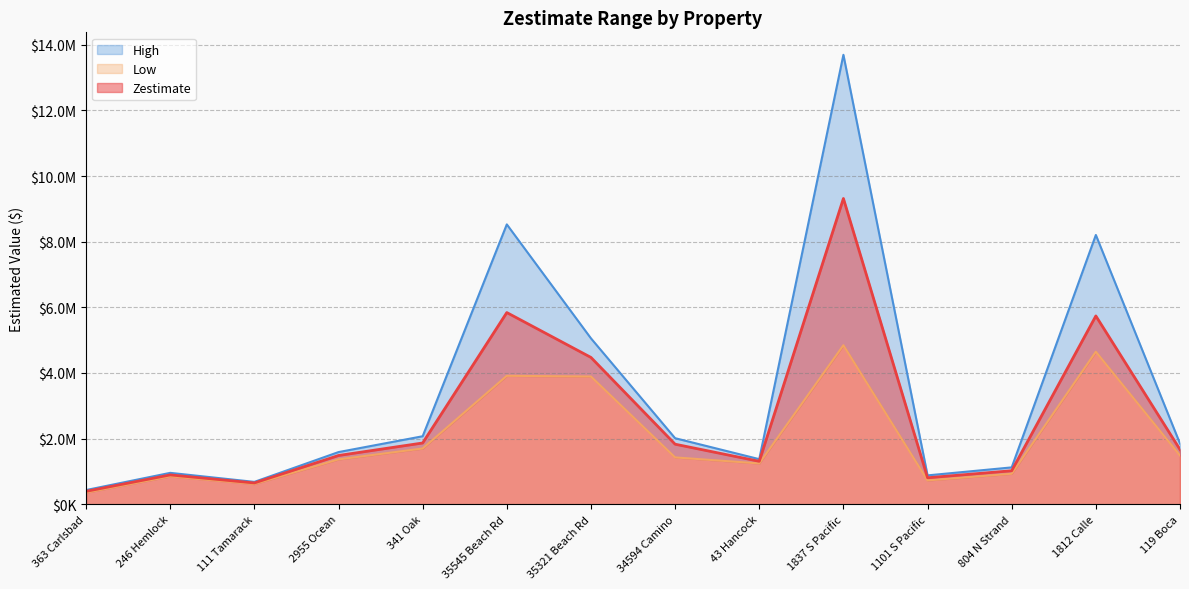

At how many categories does at least one series exceed 11025025?

1